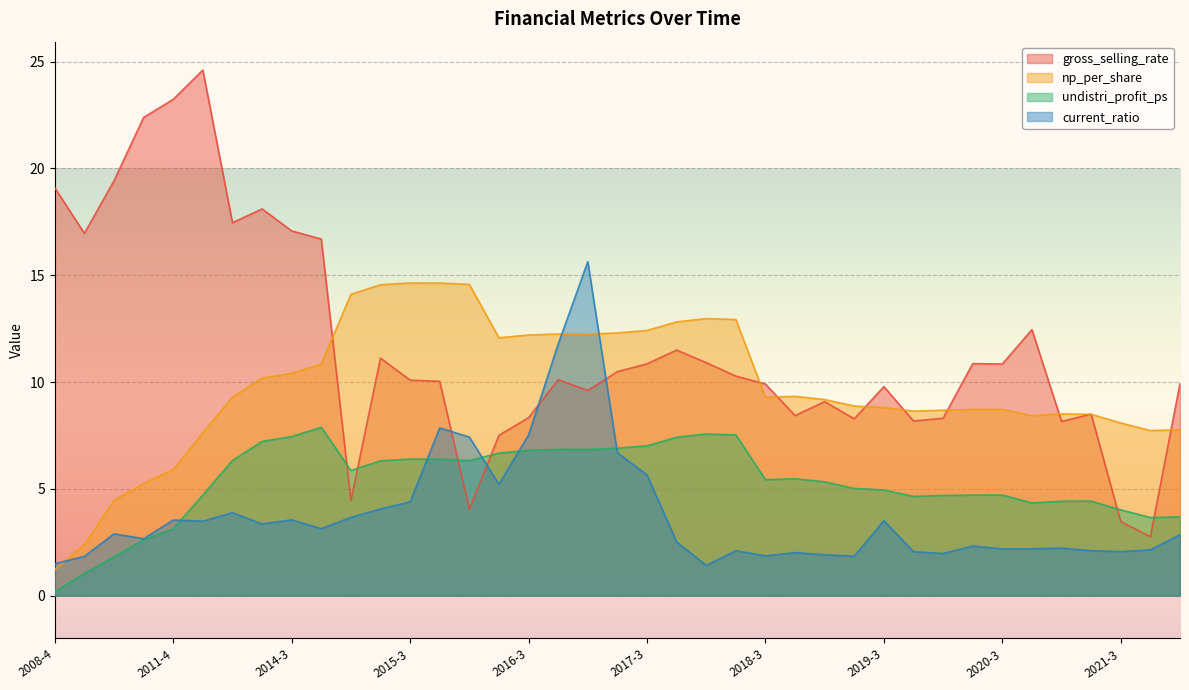

Where is gross_selling_rate nearest to the value 13?

2020-4